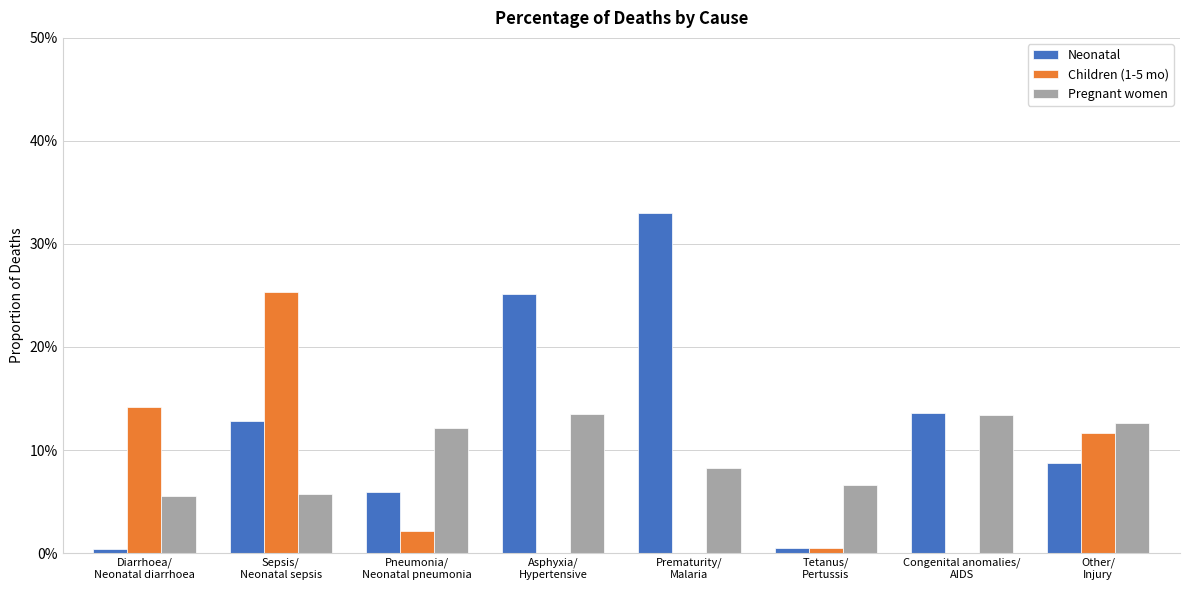

What are all the series names shown in the legend?

Neonatal, Children (1-5 mo), Pregnant women